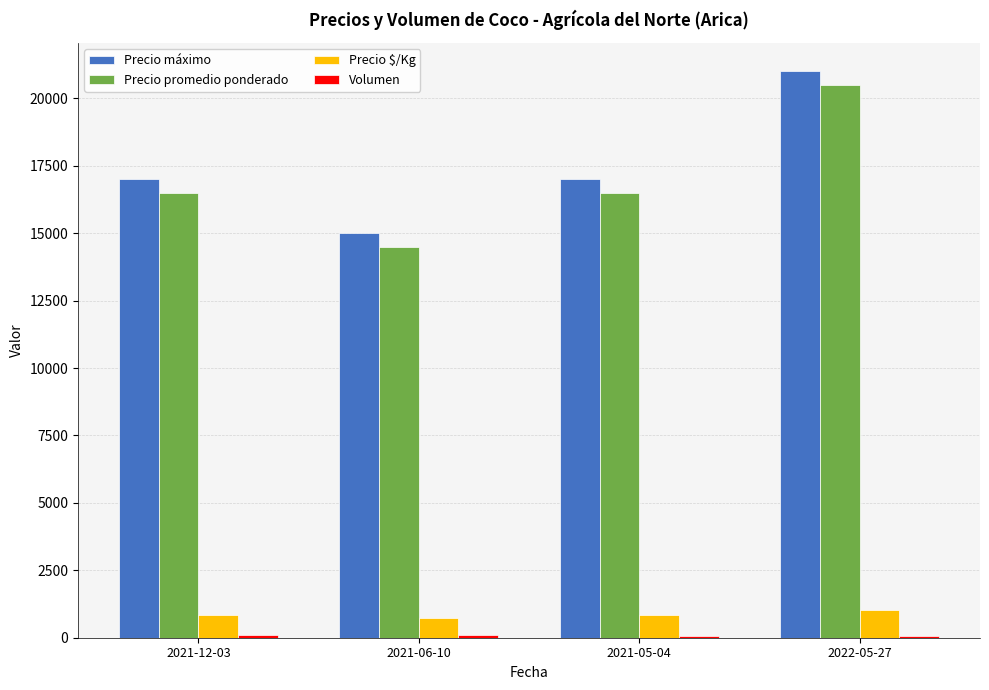

The value of Precio promedio ponderado at 2021-05-04 is 6291. True or false?

False